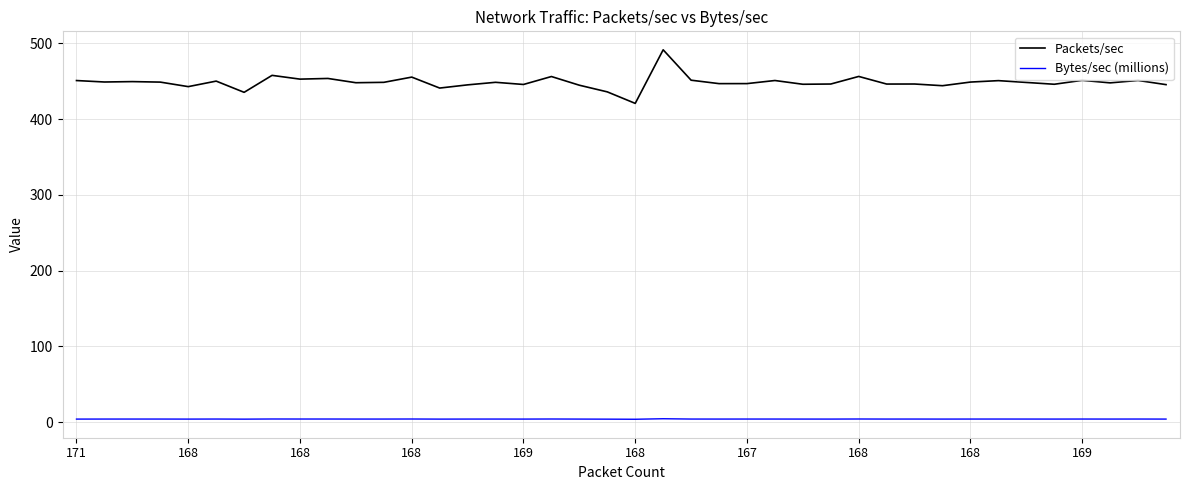

True or false: Packets/sec and Bytes/sec (millions) cross at least once.

False